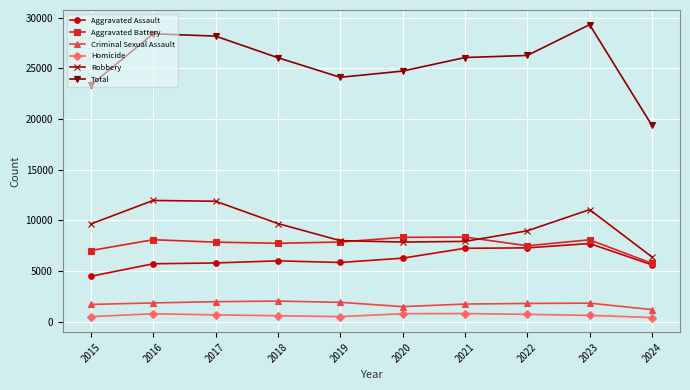

The Total series shows 24715 at 2020. True or false?

True